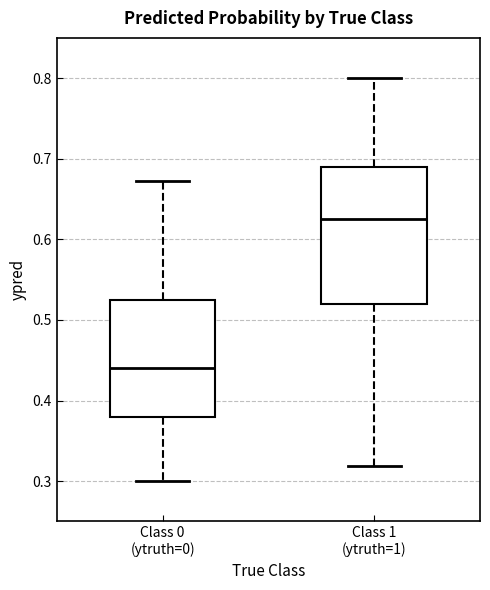

Reading left to right, read every box against the y-axis: the position of its median line, the range the box covers, and the ends of its whiskers. The values are not printed on the chart, so give them approximately, as read against the axis.

Class 0 (ytruth=0): median 0.44, box 0.38 to 0.53, whiskers 0.30 to 0.67
Class 1 (ytruth=1): median 0.63, box 0.52 to 0.69, whiskers 0.32 to 0.80